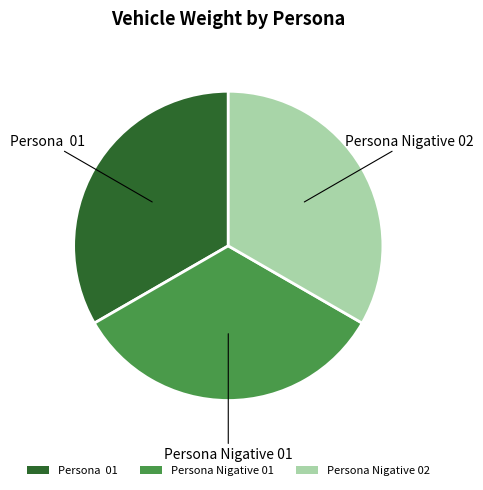

True or false: Persona Nigative 01 accounts for 33% of the total.

True